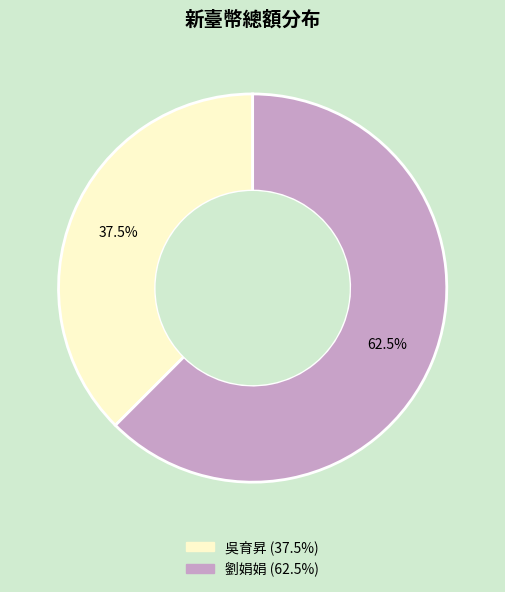

Does 劉娟娟 account for over 50% of the chart?

Yes